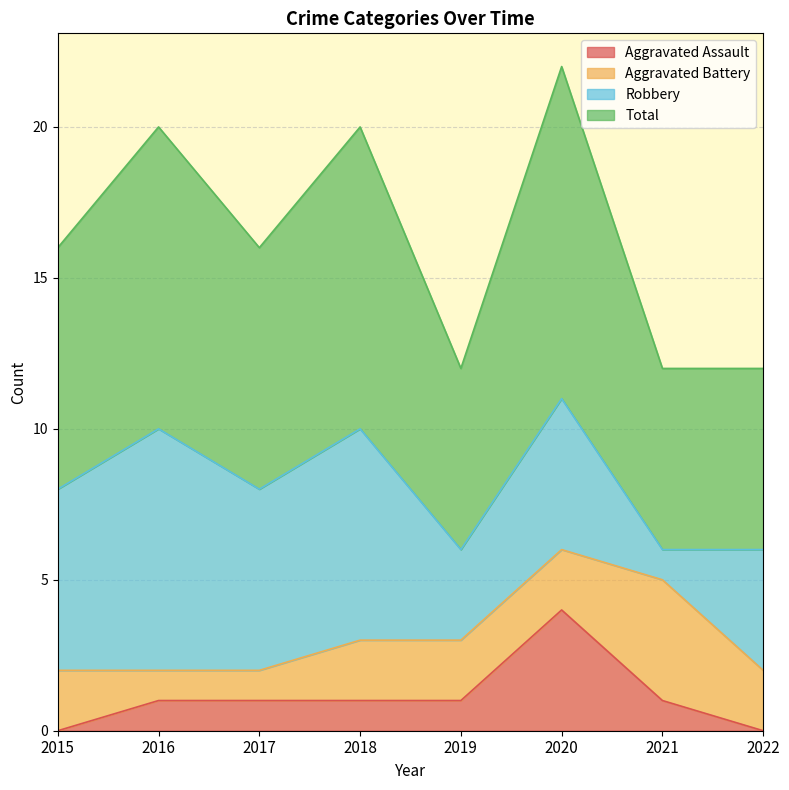

At which label does Total first exceed 8?

2016